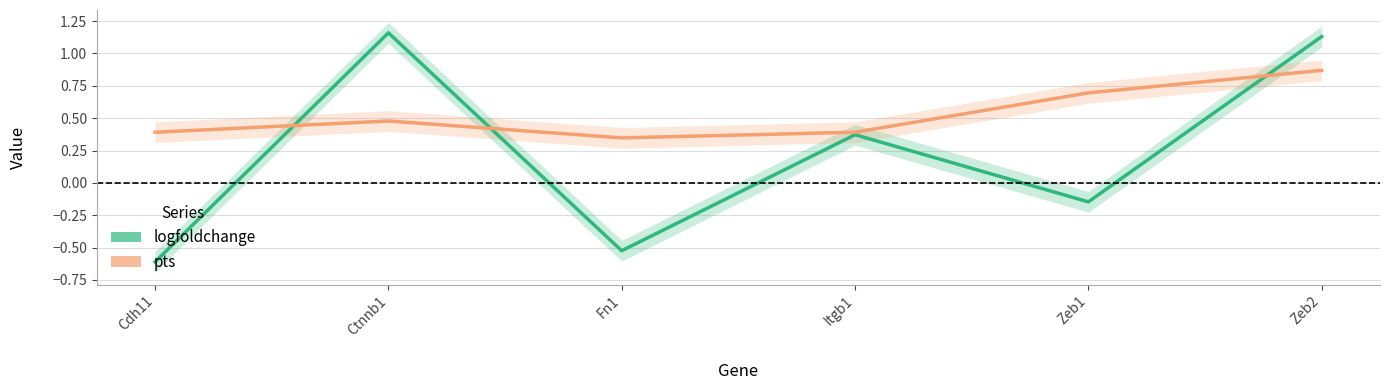

What is the label of the 4th point from the right?

Fn1